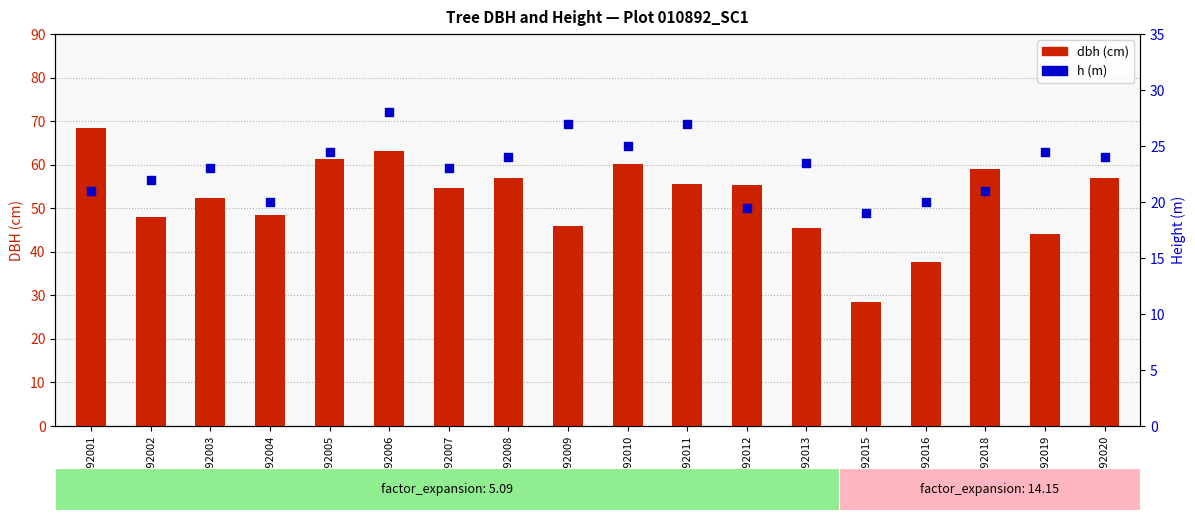

Which series contains the lowest Y value?

h